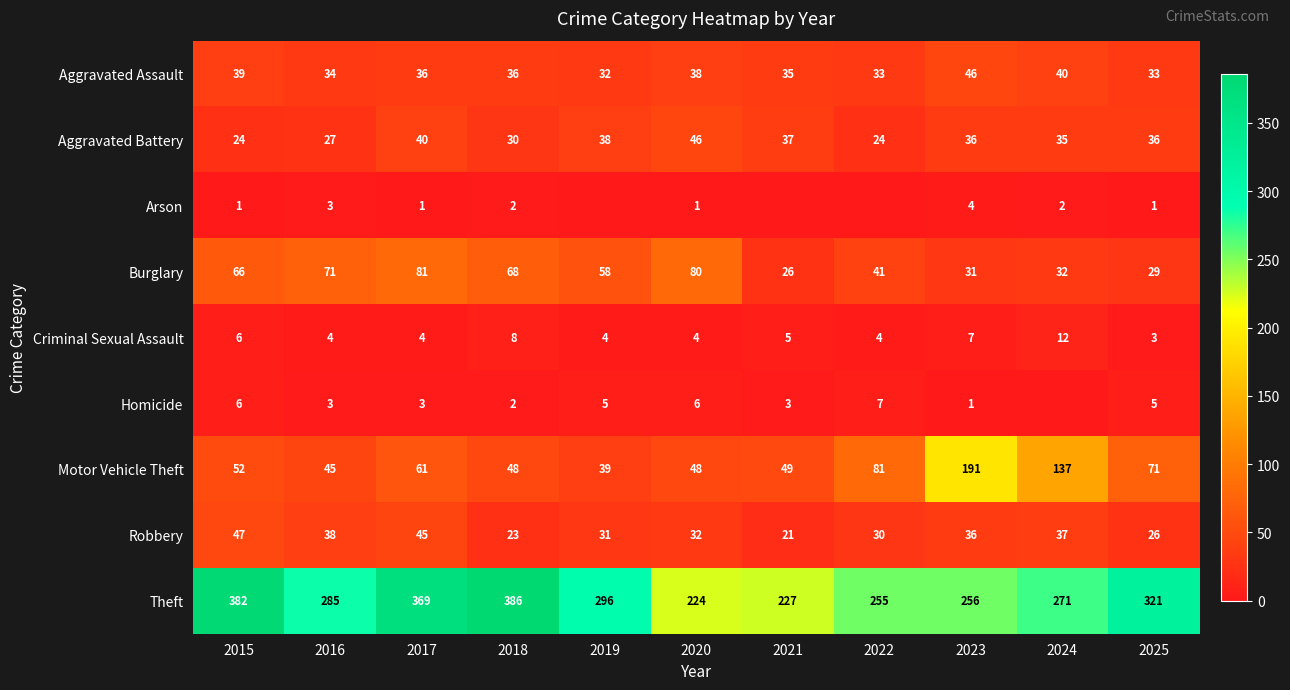

How many values in the Burglary series are below 58?

5